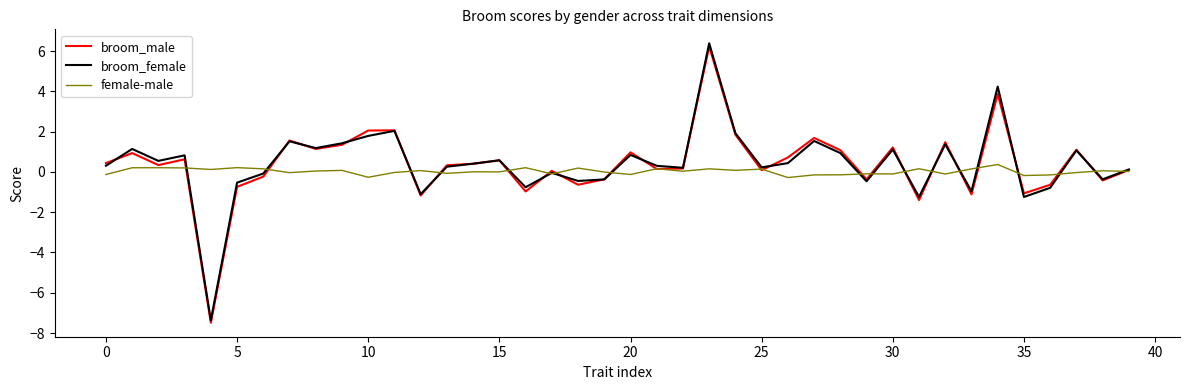

What is the lowest value of the broom_male series?

-7.5